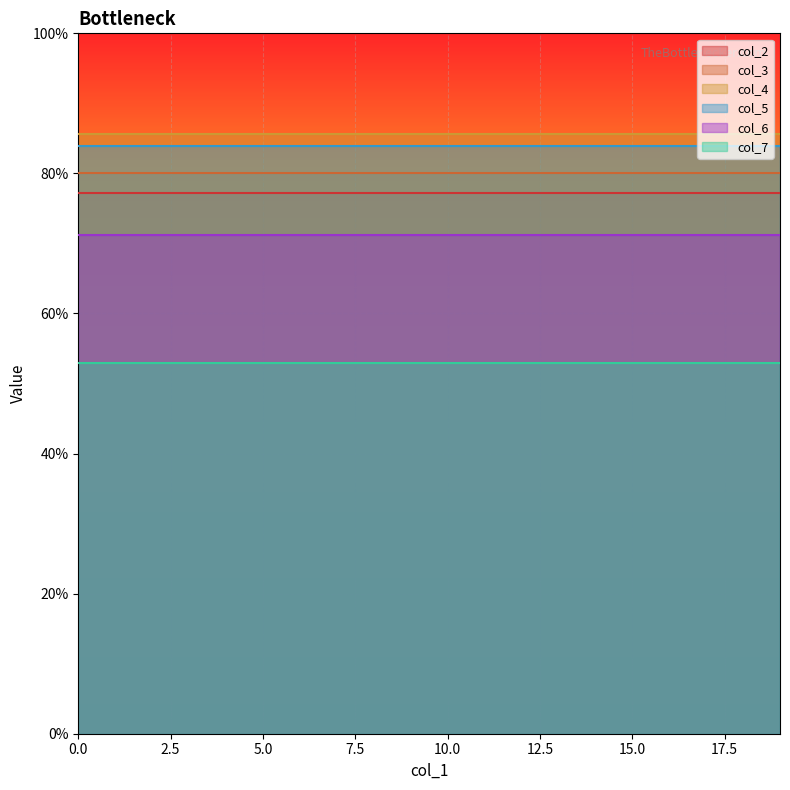

List the labels in order of col_6 value, largest first.

0, 1, 2, 3, 4, 5, 6, 7, 8, 9, 10, 11, 12, 13, 14, 15, 16, 17, 18, 19